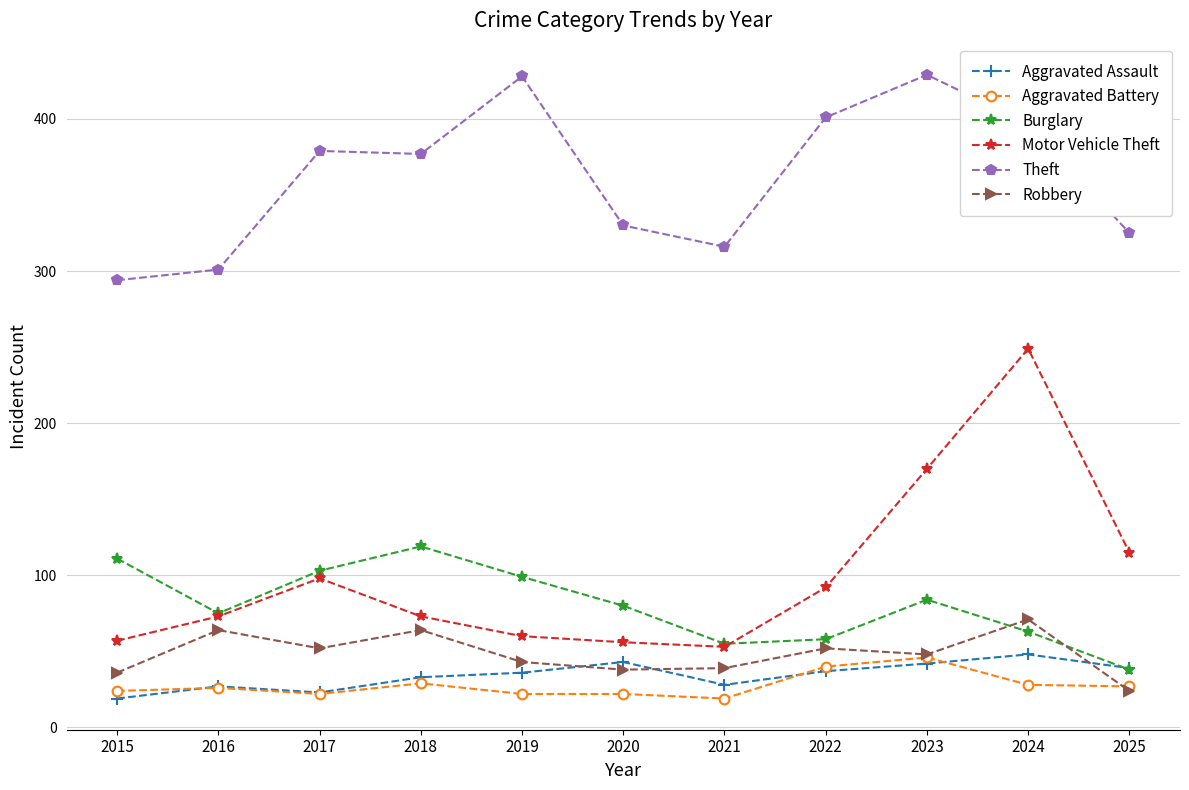

Which category has the lowest value in the Burglary series?

2025